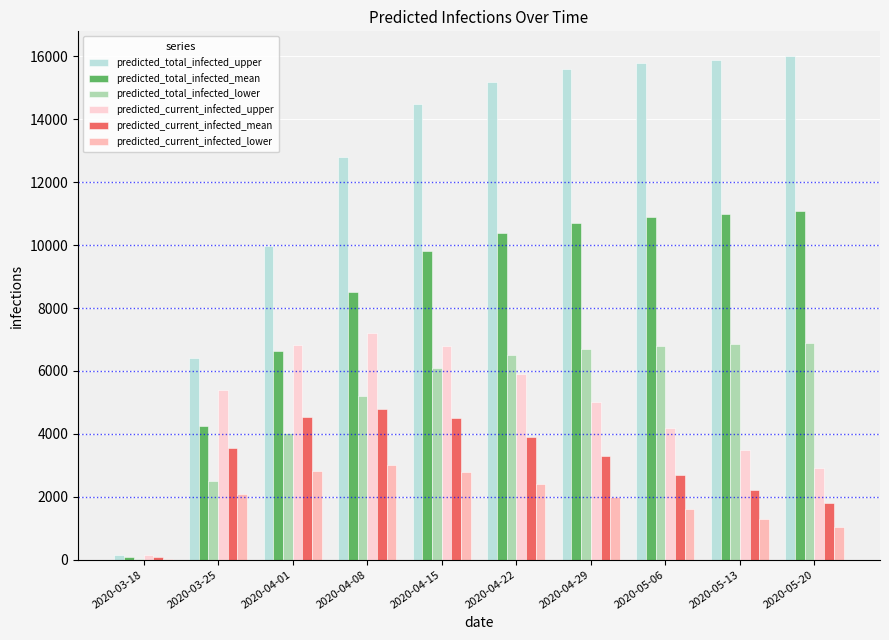

True or false: predicted_current_infected_upper has a value of 2564 at 2020-04-01.

False